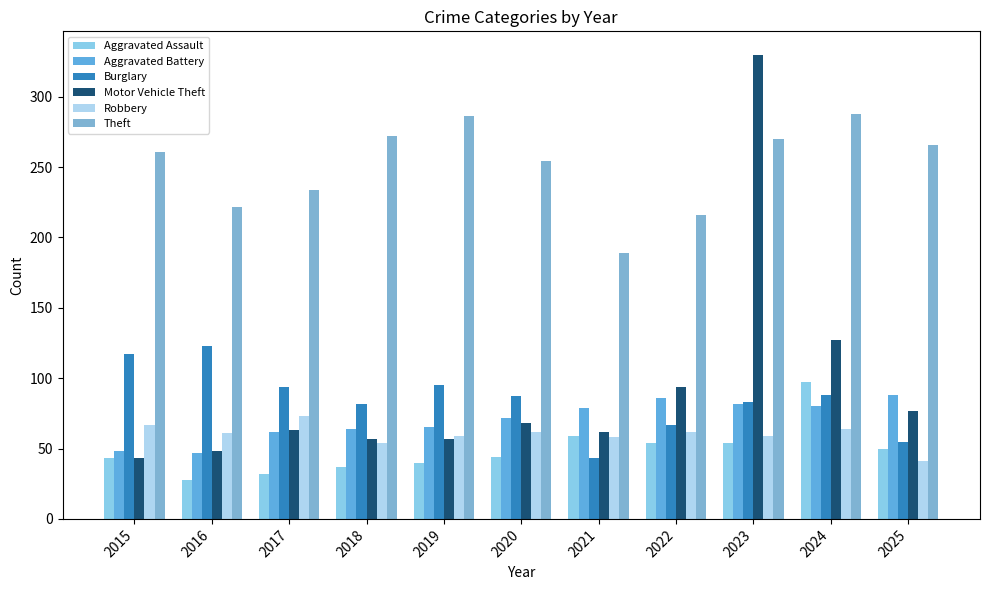

Which series has the widest spread of values?

Motor Vehicle Theft